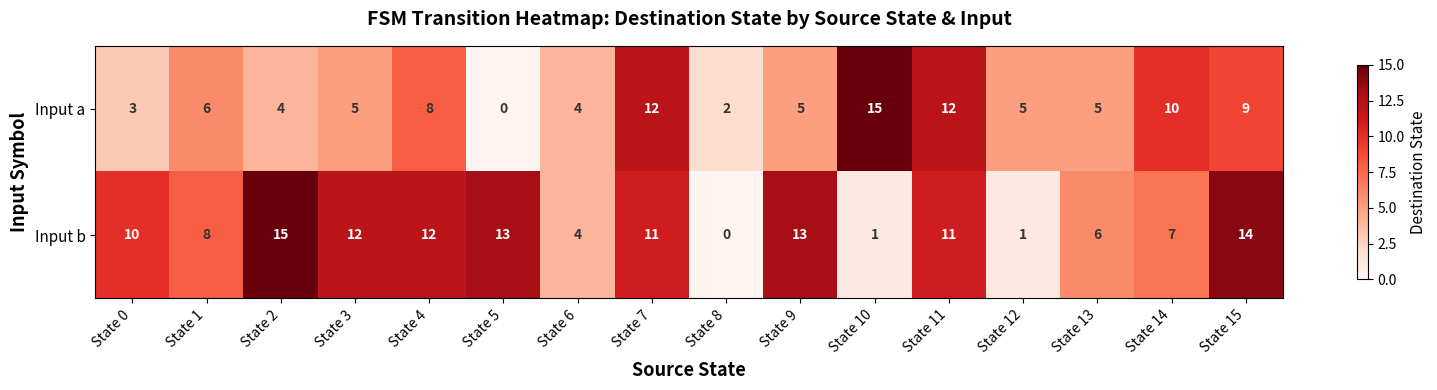

Which series has the largest total across all categories?

Input b